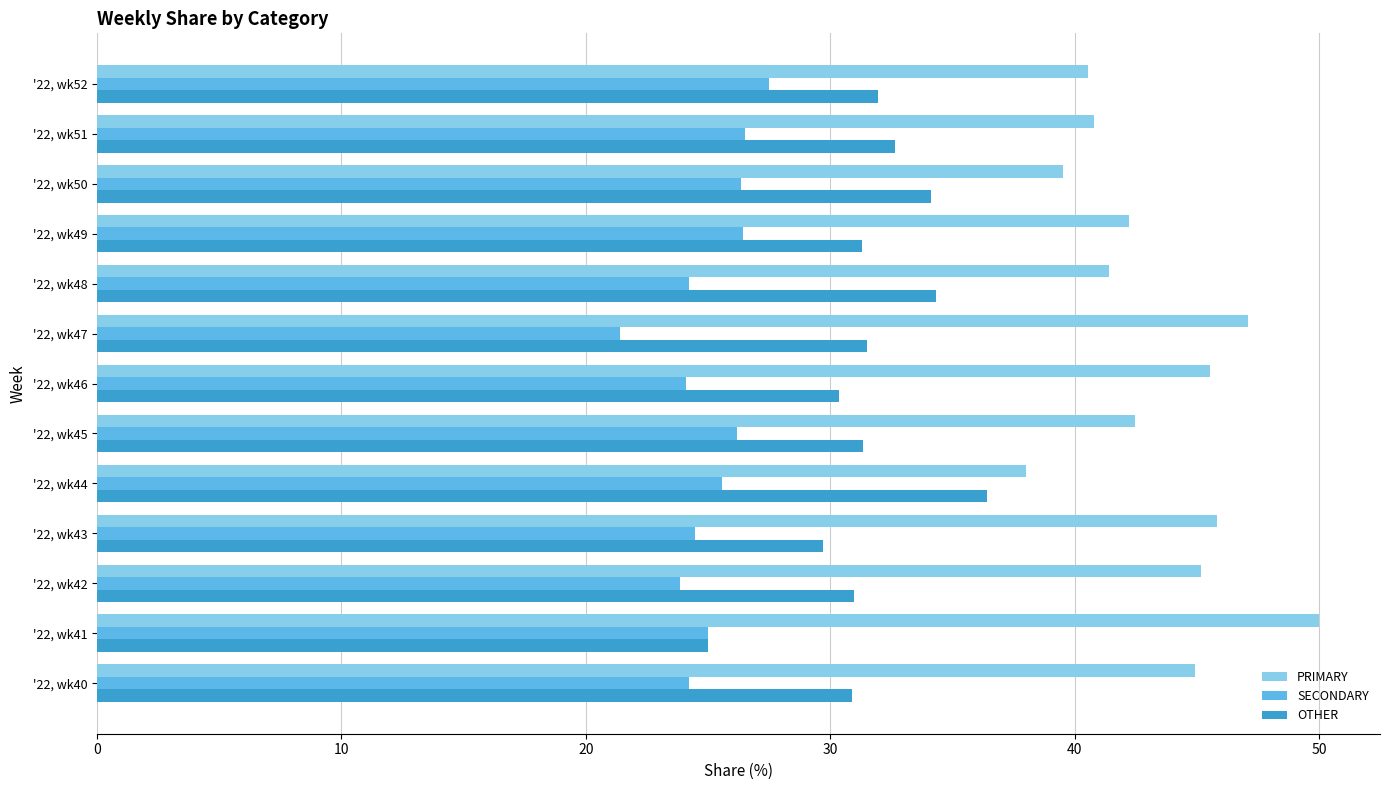

True or false: PRIMARY has a value of 22.1 at '22, wk44.

False